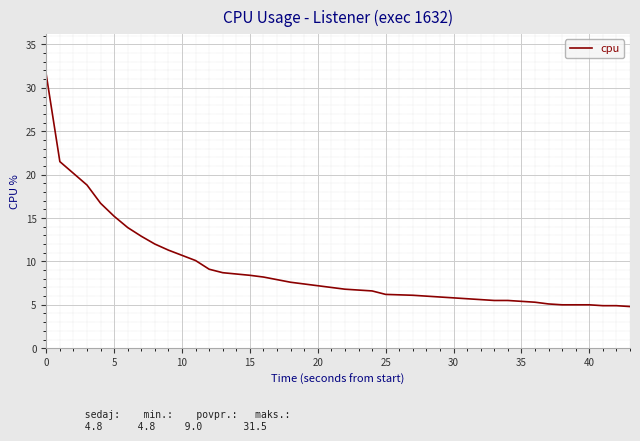

What is the smallest value displayed?

4.8